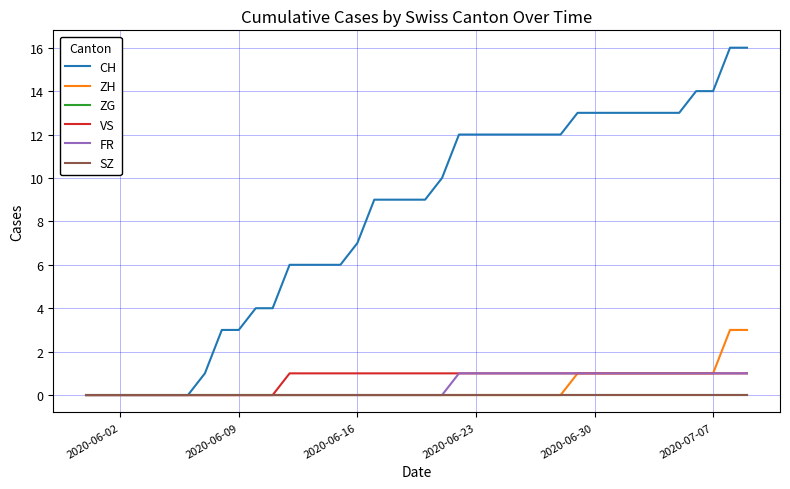

Does the chart display data point markers on the line(s)?

No